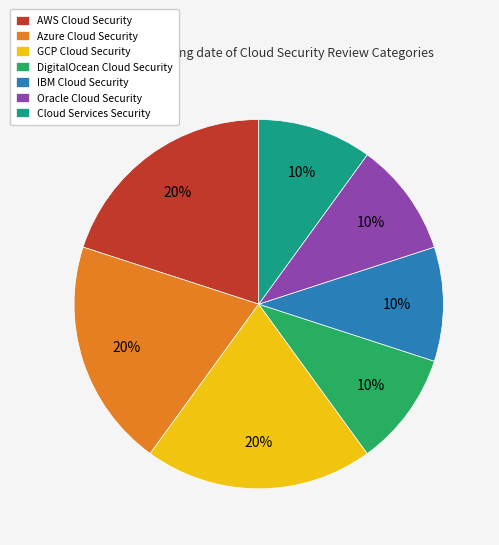

True or false: Oracle Cloud Security accounts for 10% of the total.

True